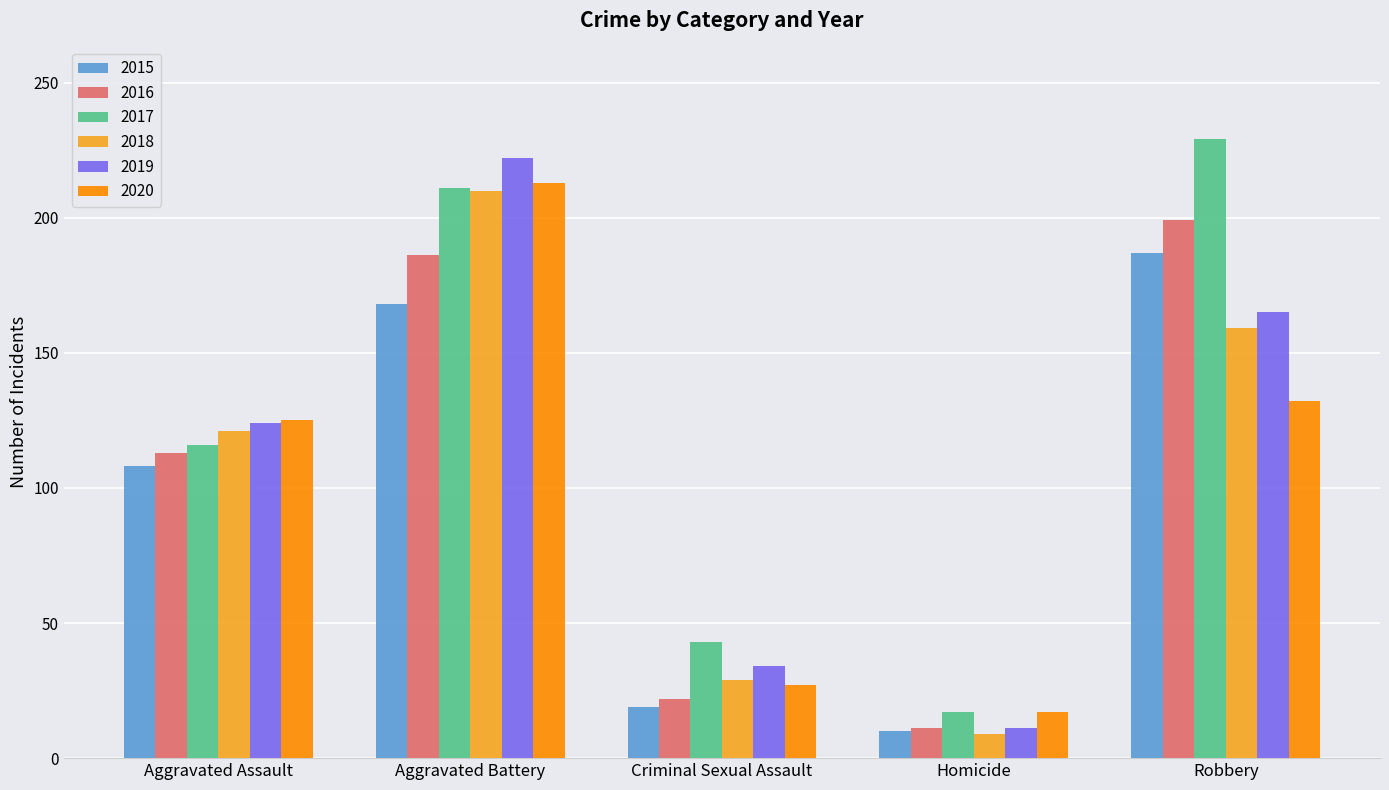

What is the label of the 5th bar from the right?

Aggravated Assault